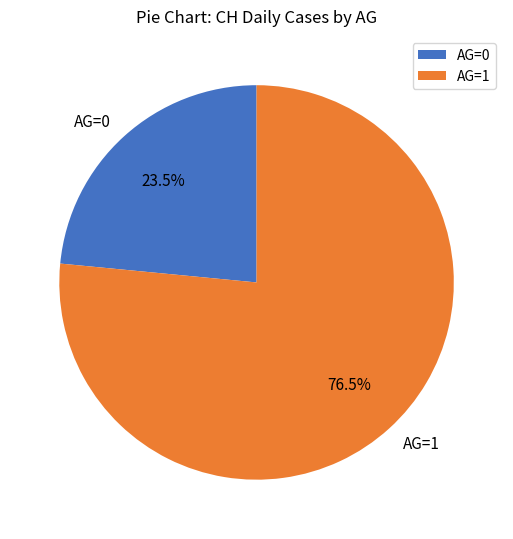

Which category has the smallest portion of the pie?

AG=0